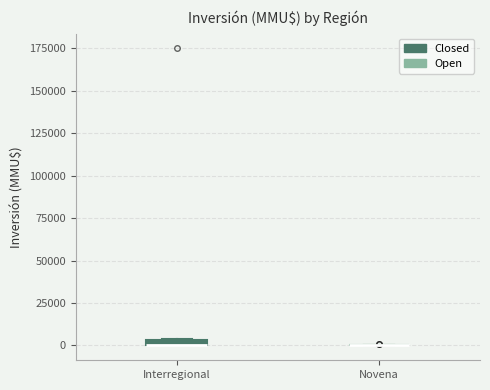

Where is the lower edge of the box for Interregional on the y-axis? The values are not printed on the chart, so give them approximately, as read against the axis.

0